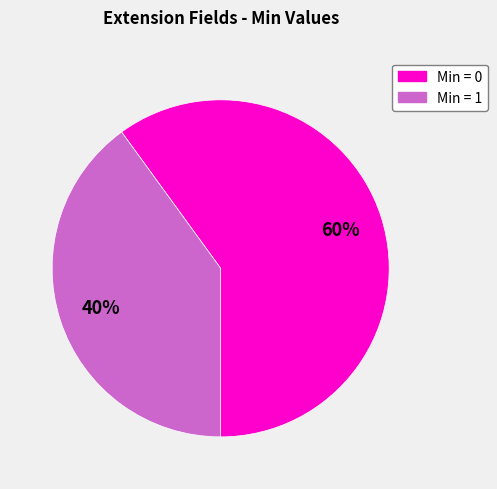

Is there any slice that represents more than half of the pie?

Yes